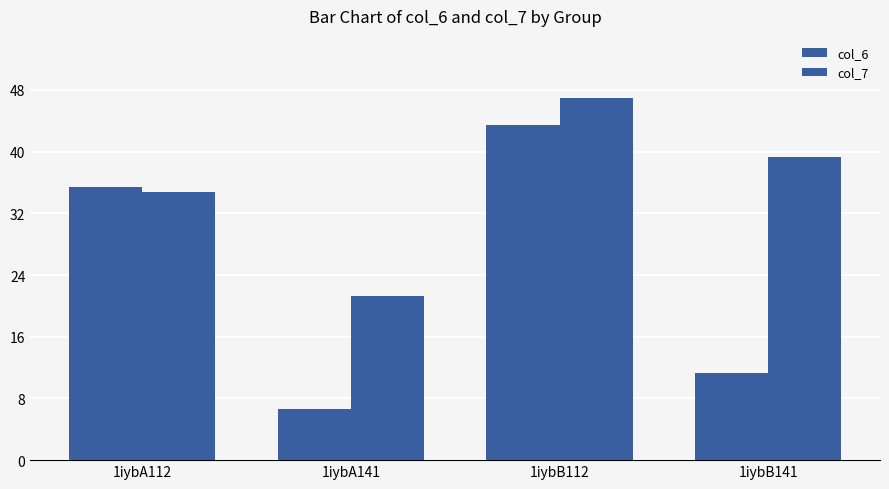

Is the value of col_6 at 1iybA112 greater than the value of col_7 at 1iybA141?

Yes